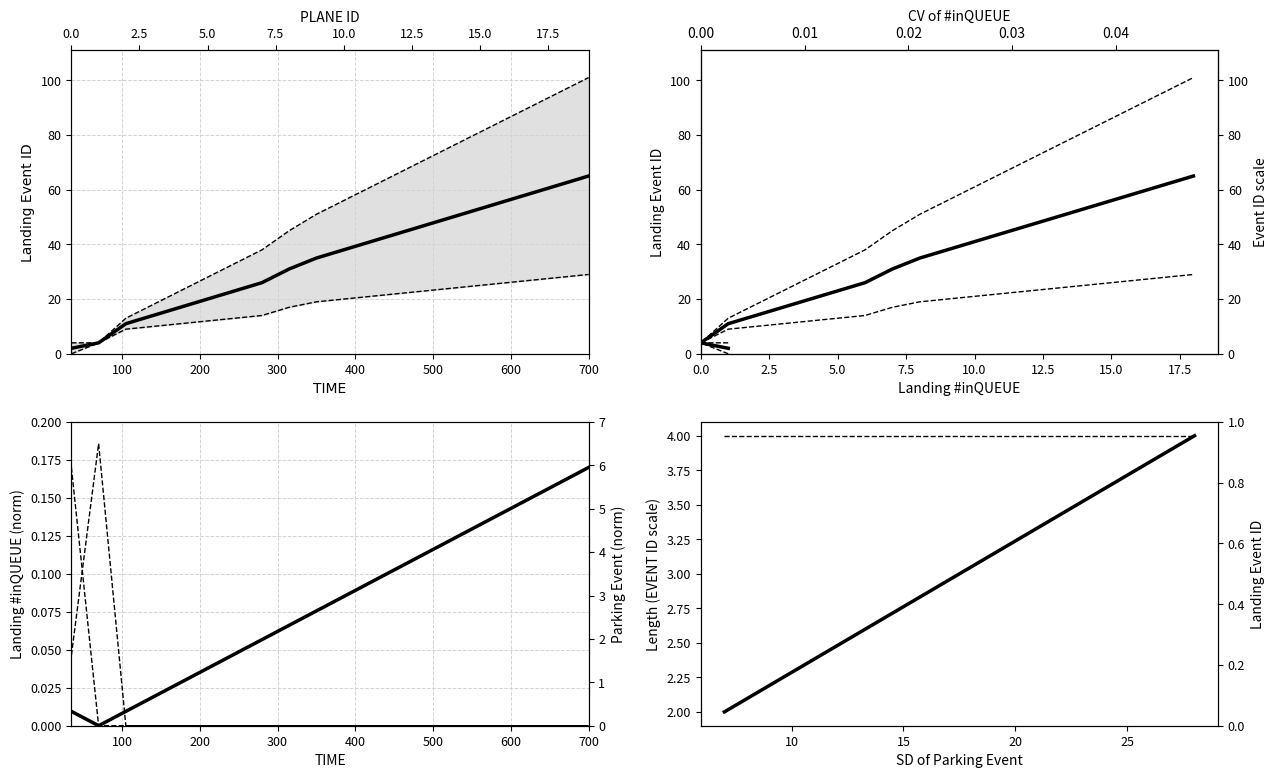

What are all the series names shown in the legend?

Landing Event ID, Landing #inQUEUE, Parking Event ID, Parking #inQUEUE, Sky Arrival PLANE ID